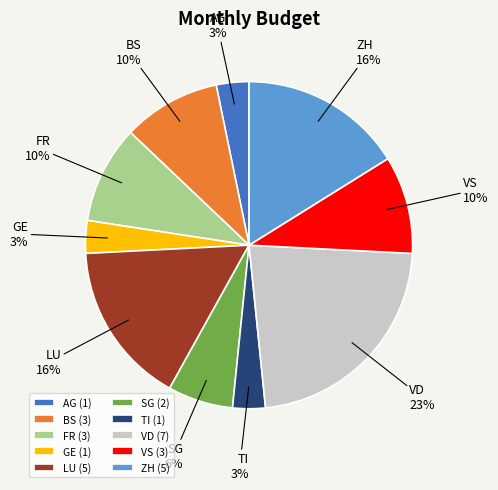

Is it true that VD is 23% of the pie?

True